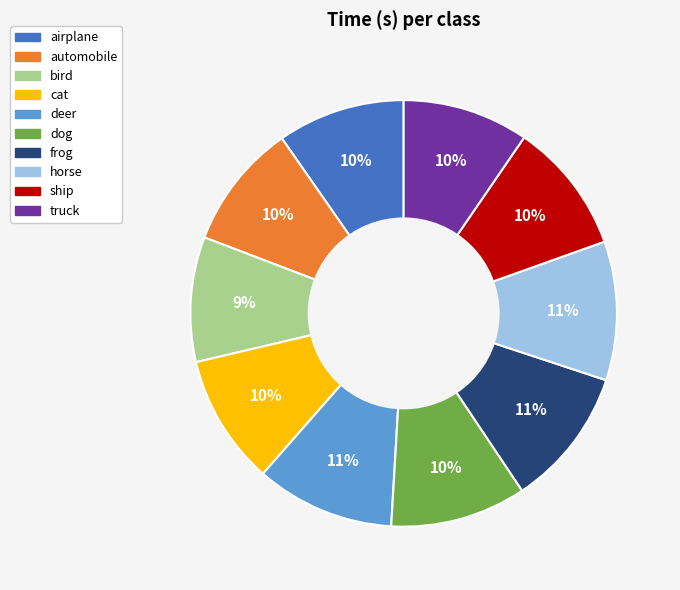

True or false: horse accounts for 5% of the total.

False